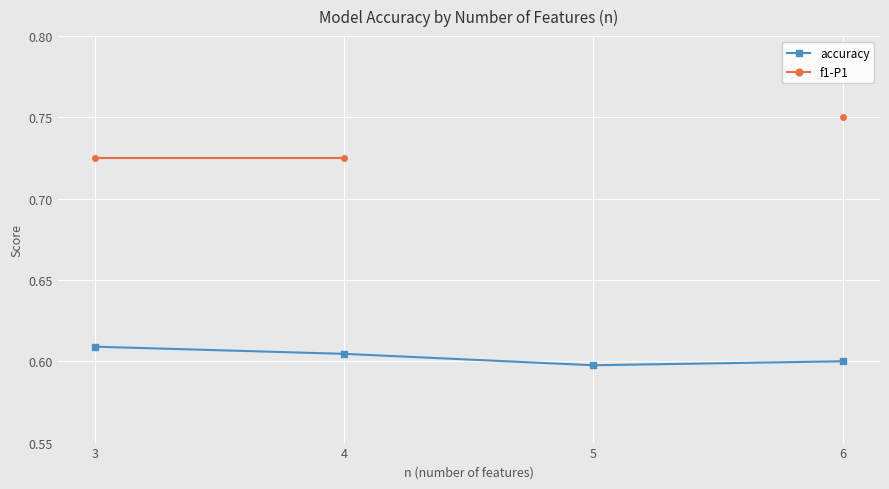

Count the number of categories in the chart.

4